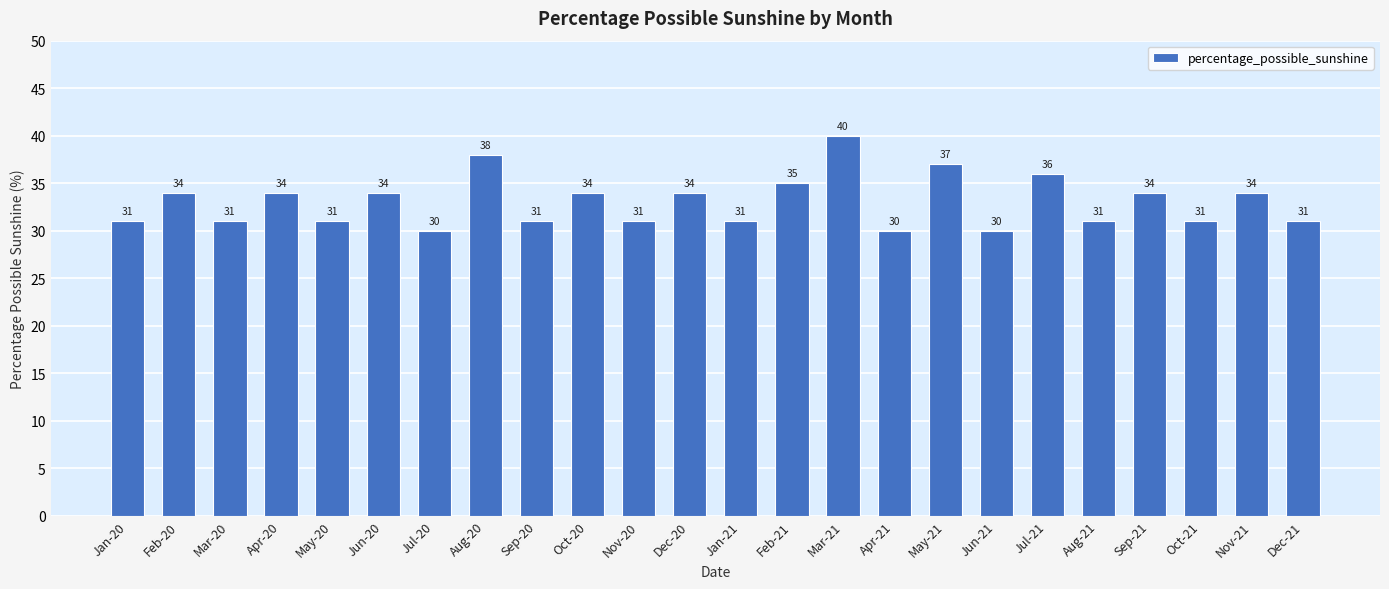

Where is the data nearest to the value 35?

Feb-21